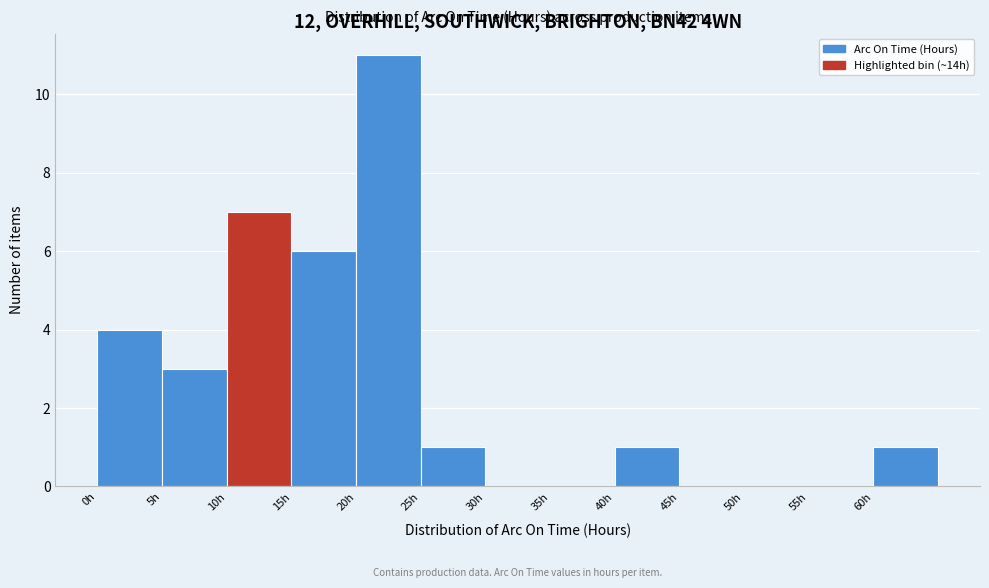

Reading left to right, transcribe this chart: for each bar, give the range it covers on the x-axis and its height. The values are not printed on the chart, so give them approximately, as read against the axis.

0 to 5: 4
5 to 10: 3
10 to 15: 7
15 to 20: 6
20 to 25: 11
25 to 30: 1
30 to 35: 0
35 to 40: 0
40 to 45: 1
45 to 50: 0
50 to 55: 0
55 to 60: 0
60 to 65: 1